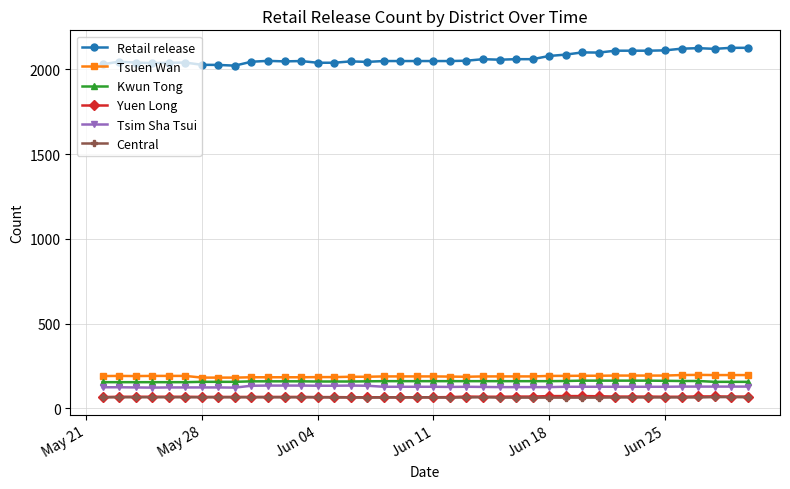

True or false: Retail release has more than 0 interior local peaks.

True